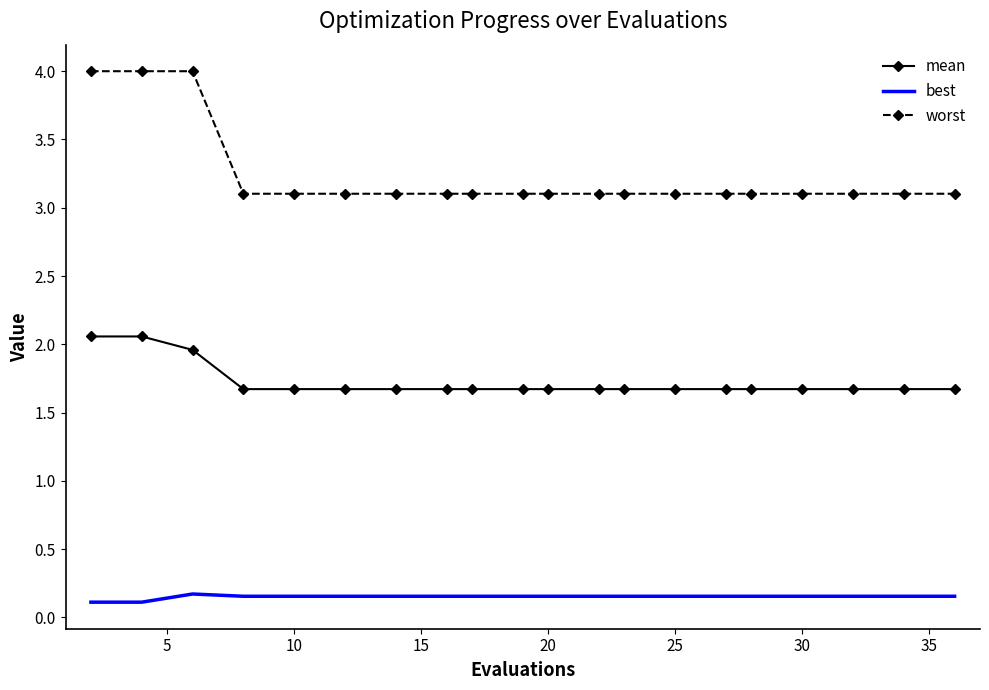

Which series has the largest total across all categories?

worst